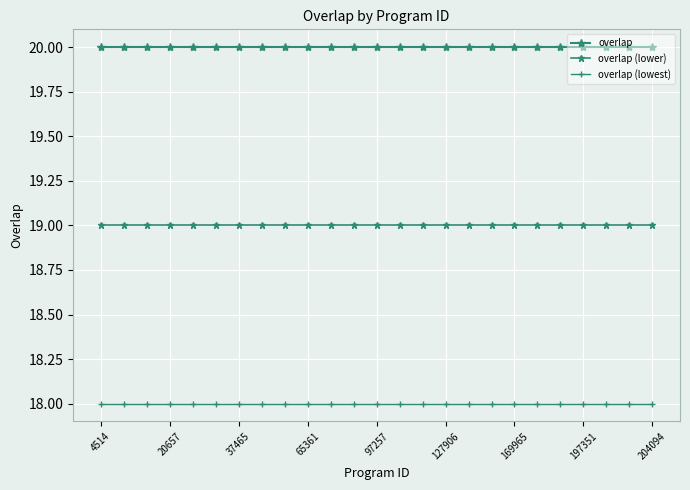

Which series has the largest total across all categories?

overlap